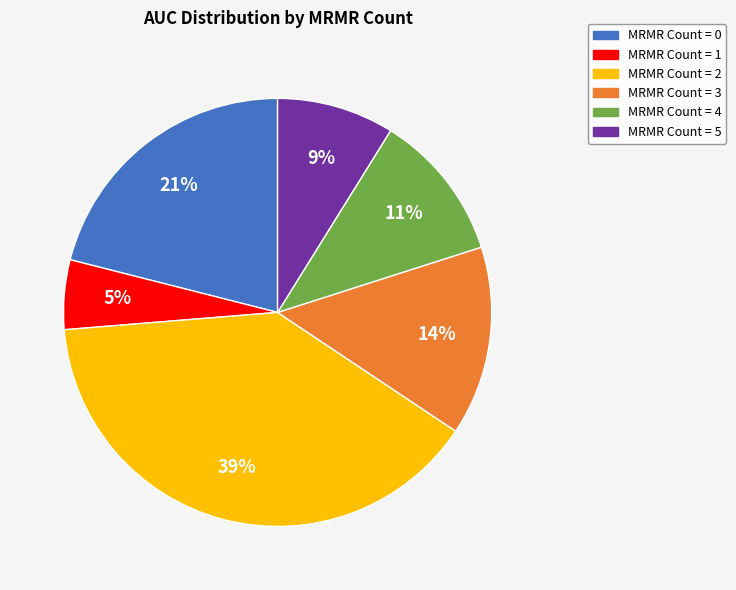

How many segments does this pie chart have?

6